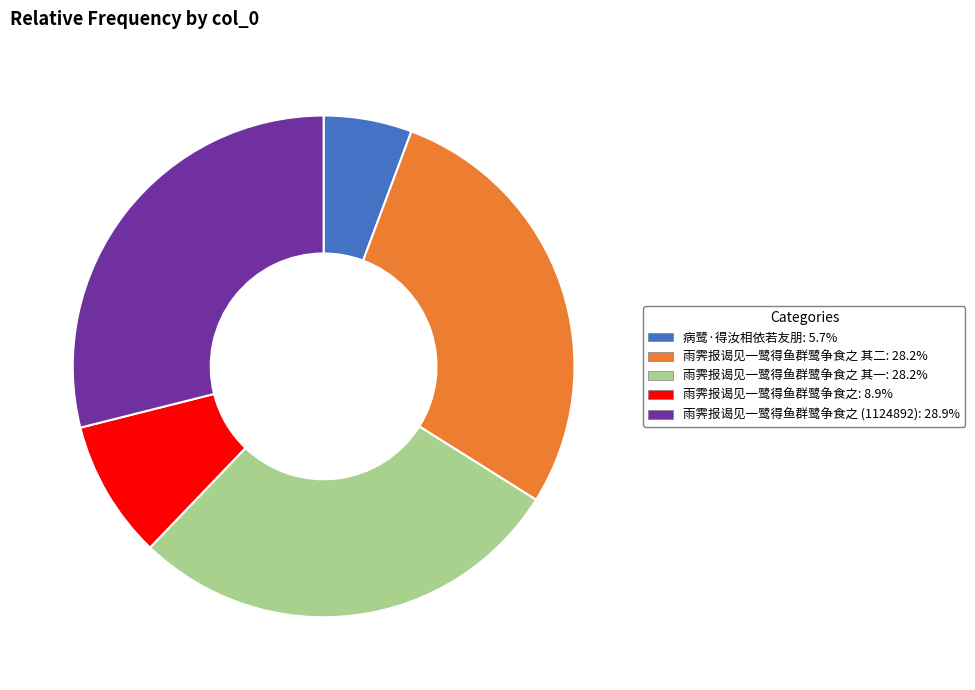

Does any single category account for the majority?

No